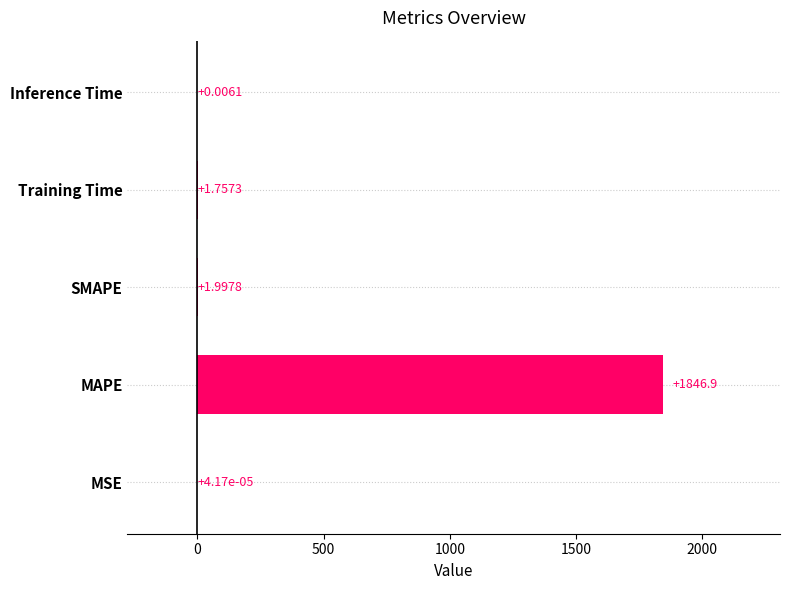

At which category does the chart reach its peak across all series?

MAPE